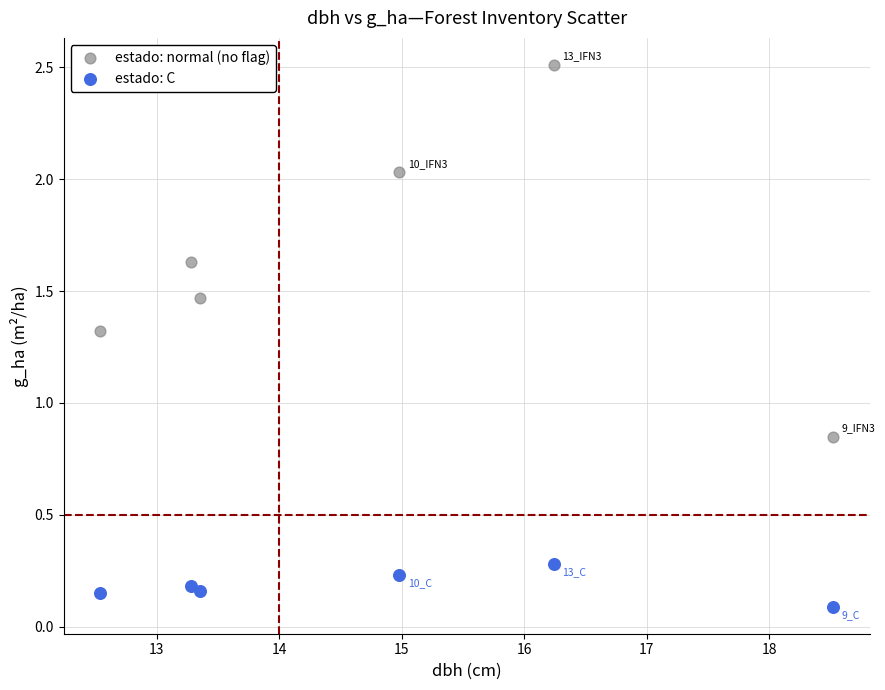

Across all data points, what is the average Y value?

0.9